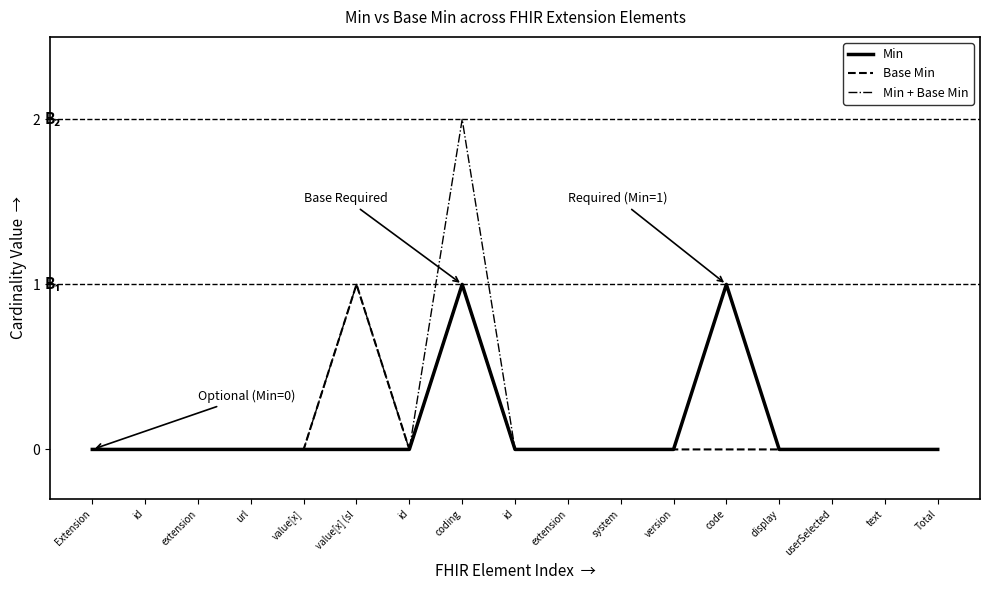

What are all the series names shown in the legend?

Min, Base Min, Min + Base Min